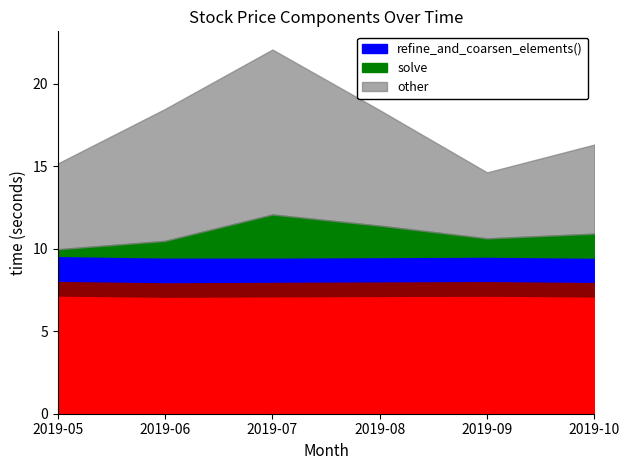

In High, how many points are higher than both neighbors (excluding endpoints)?

1